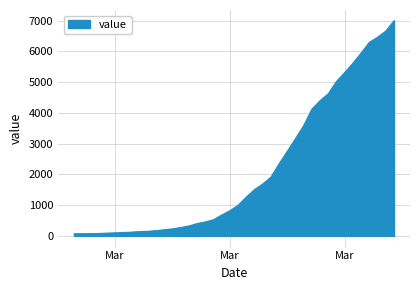

What is the difference between the maximum and minimum values?

6931